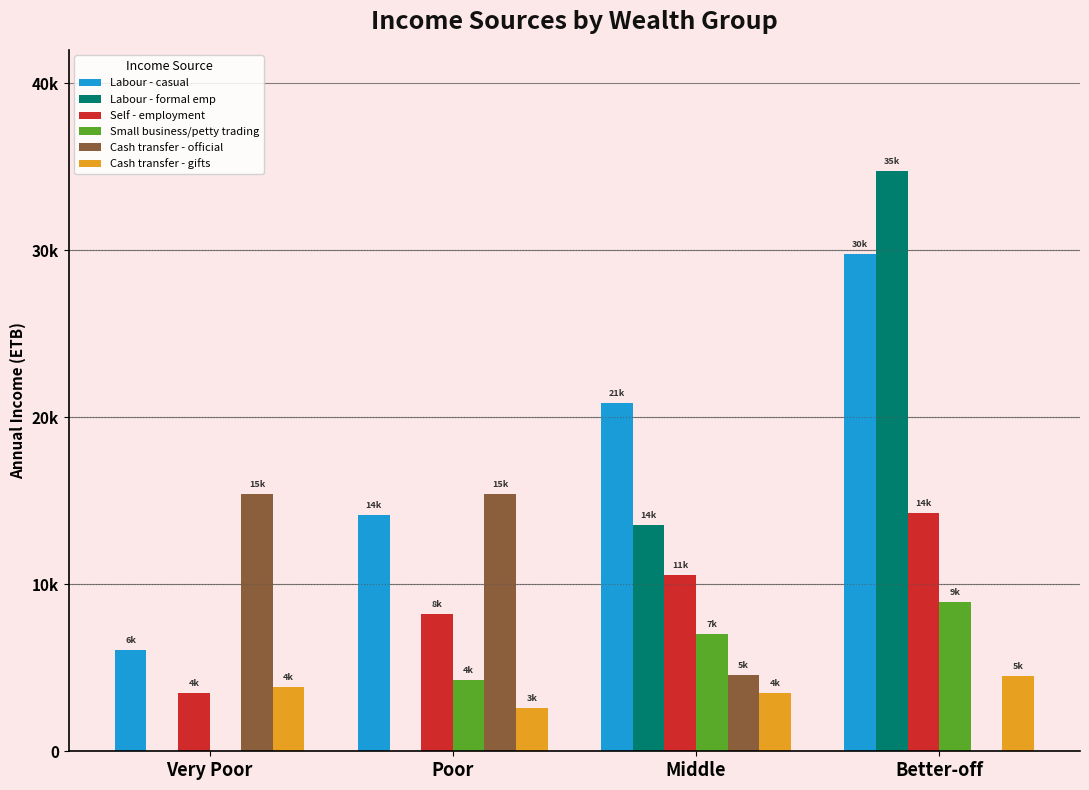

At how many categories does at least one series exceed 20310?

2